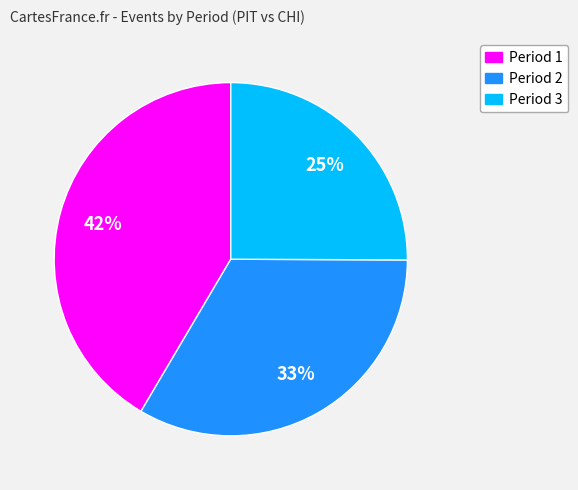

How many segments does this pie chart have?

3